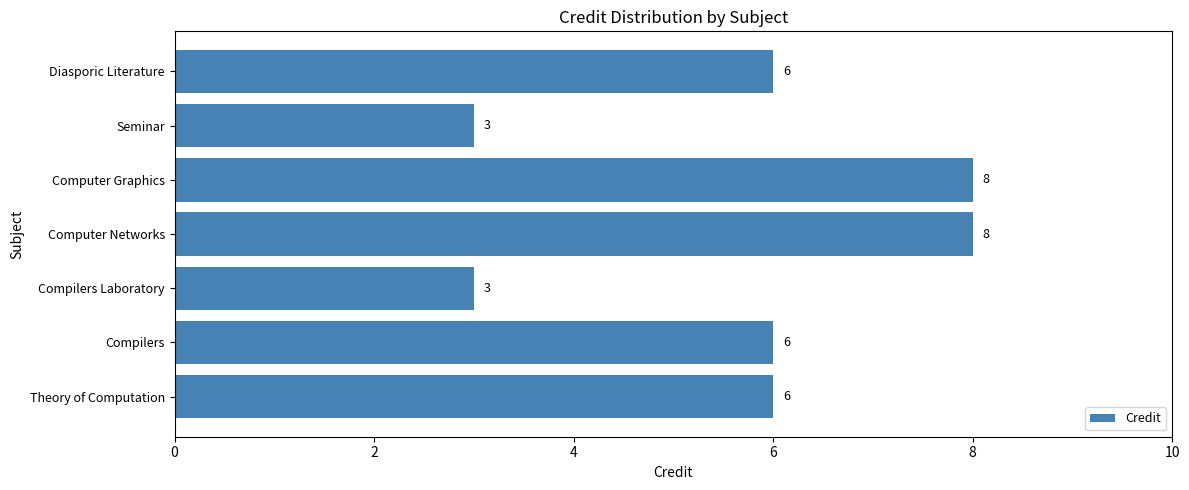

How many bars are there in total?

7